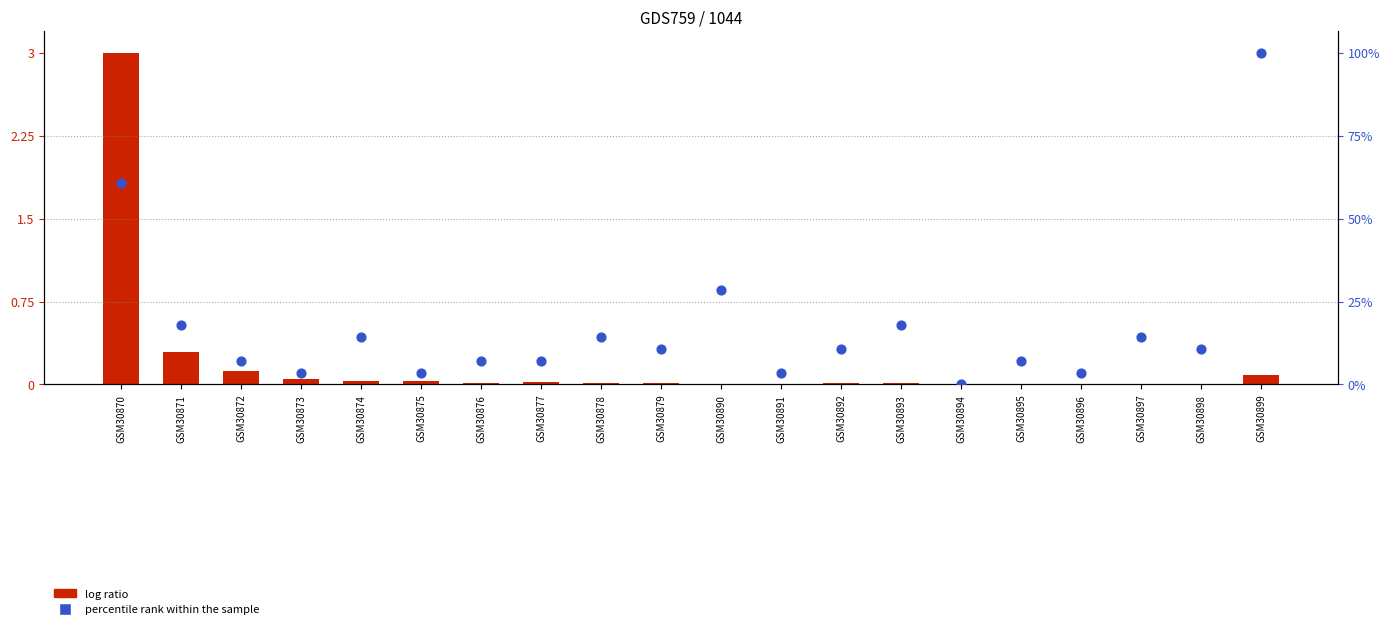

Which series reaches the minimum Y coordinate?

percentile rank within the sample